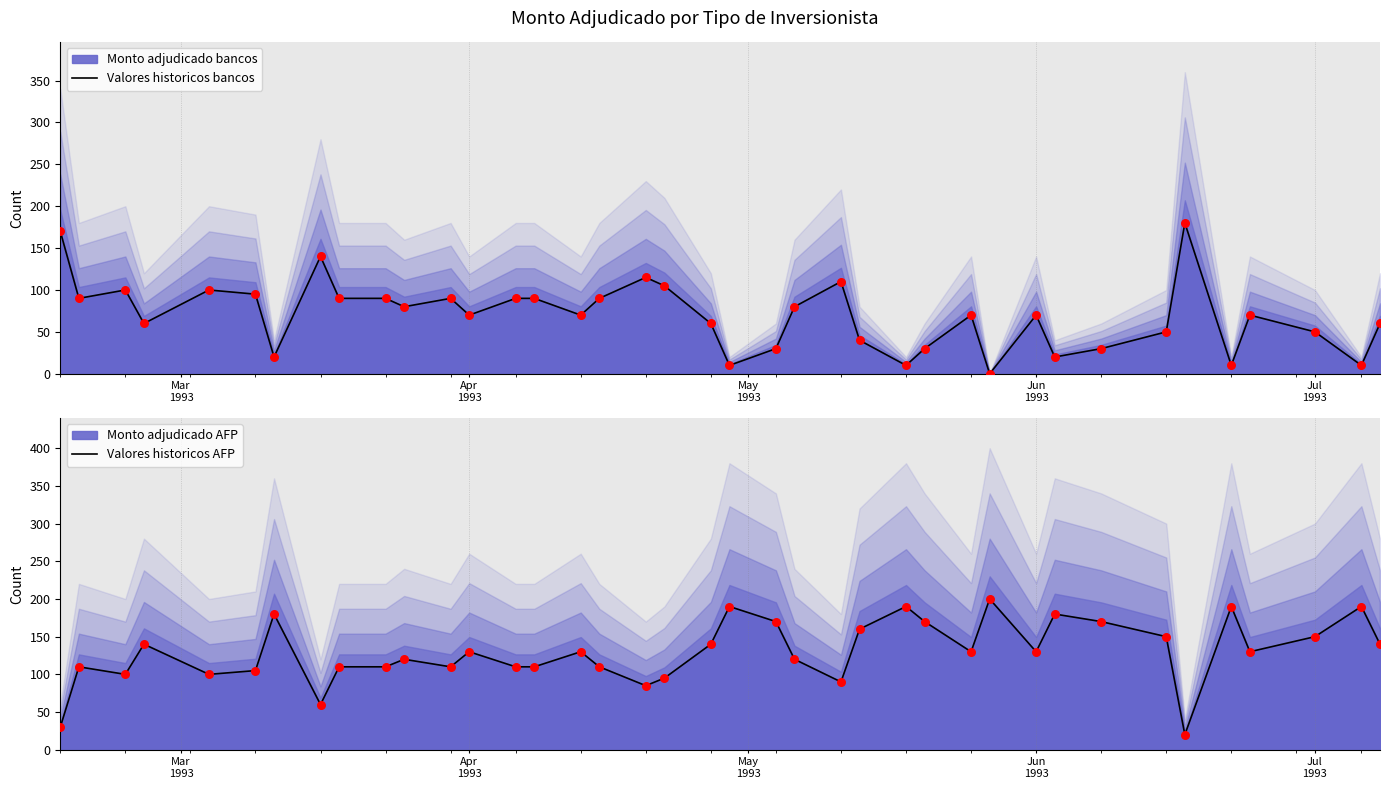

Which series has the largest total across all categories?

Monto adjudicado AFP